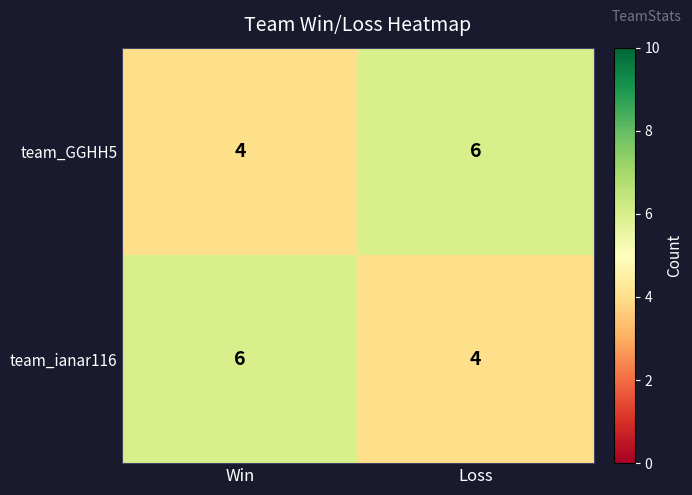

The value of team_ianar116 at Loss is 4. True or false?

True